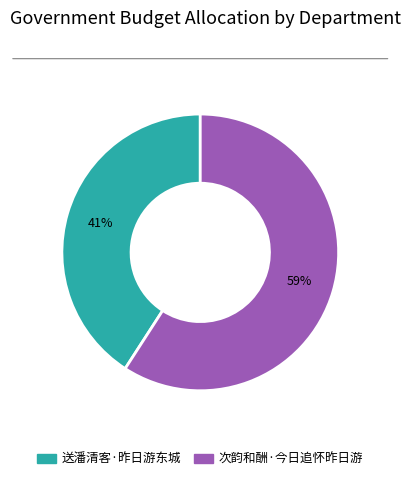

Is it true that 次韵和酬·今日追怀昨日游 is 59% of the pie?

True